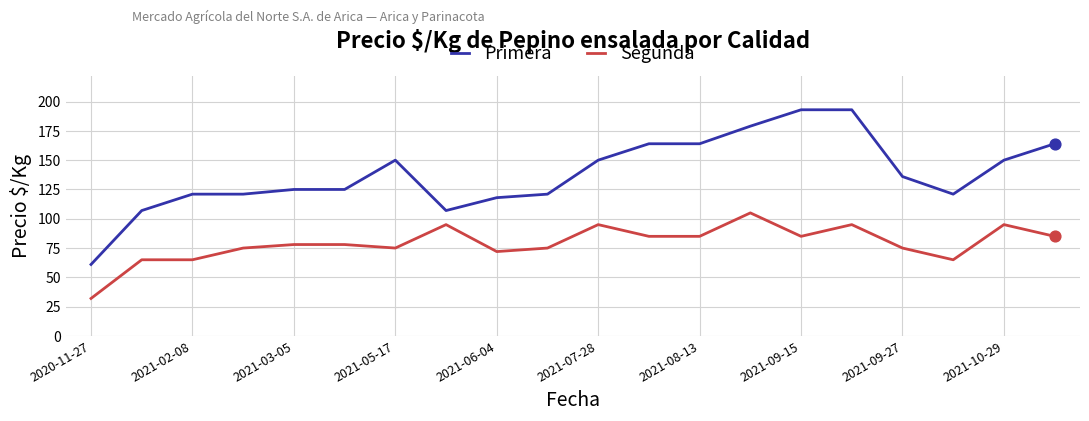

Which series has the largest range (max minus min)?

Primera